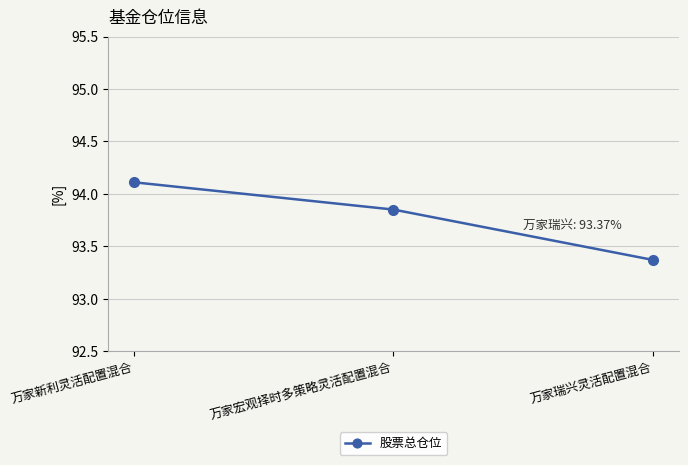

How many distinct data groups are displayed?

1